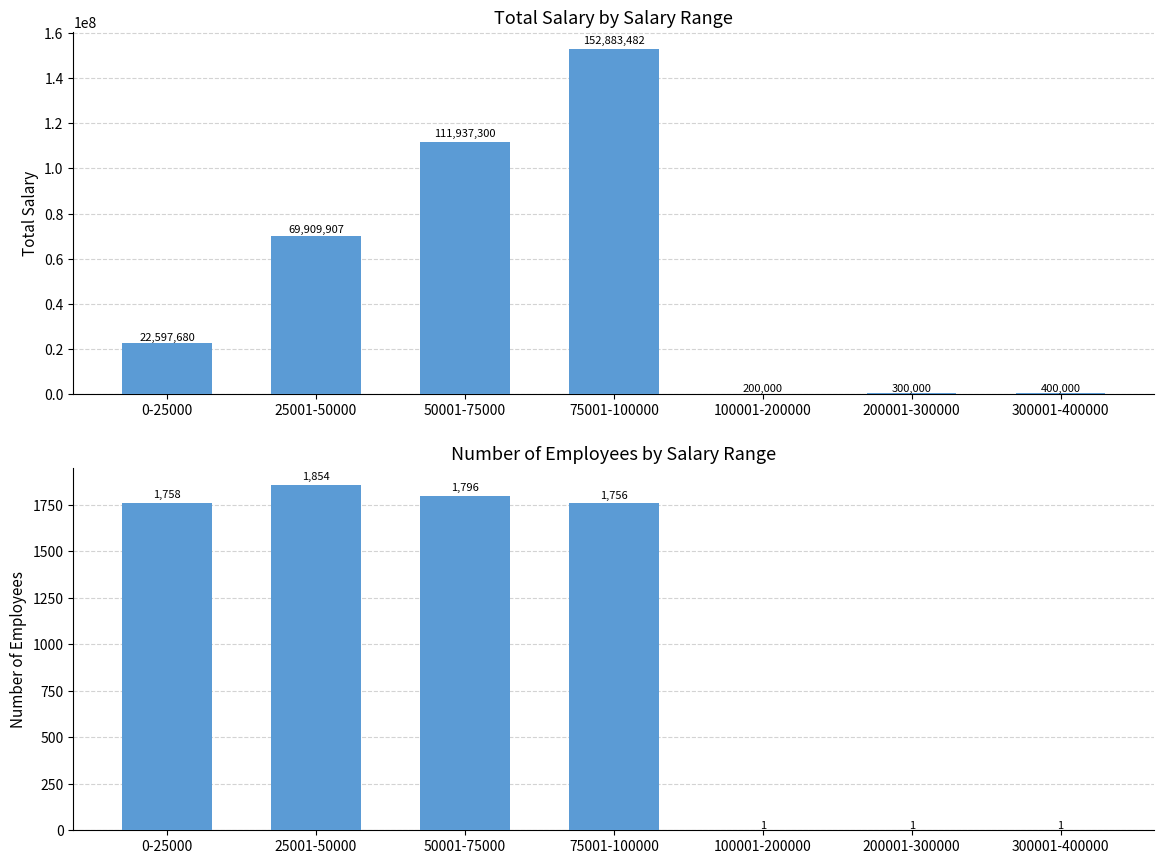

Which has a higher value, 25001-50000 or 0-25000?

25001-50000